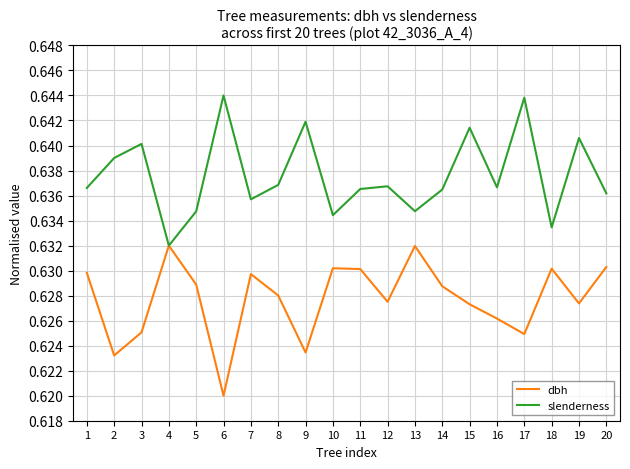

Where is slenderness nearest to the value 0?

4